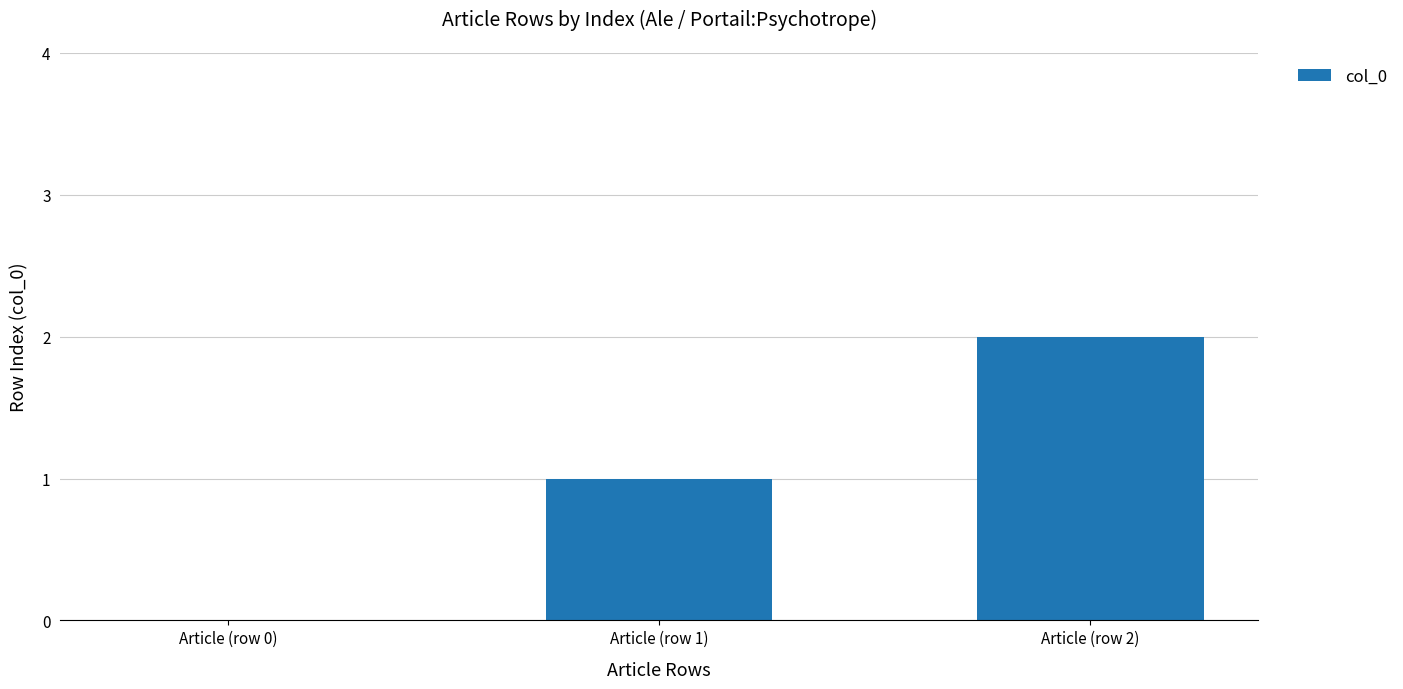

What is the change in value from Article (row 0) to Article (row 2)?

+2